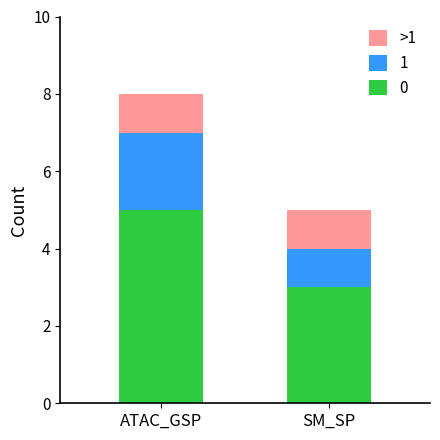

The 0 series shows 5 at ATAC_GSP. True or false?

True